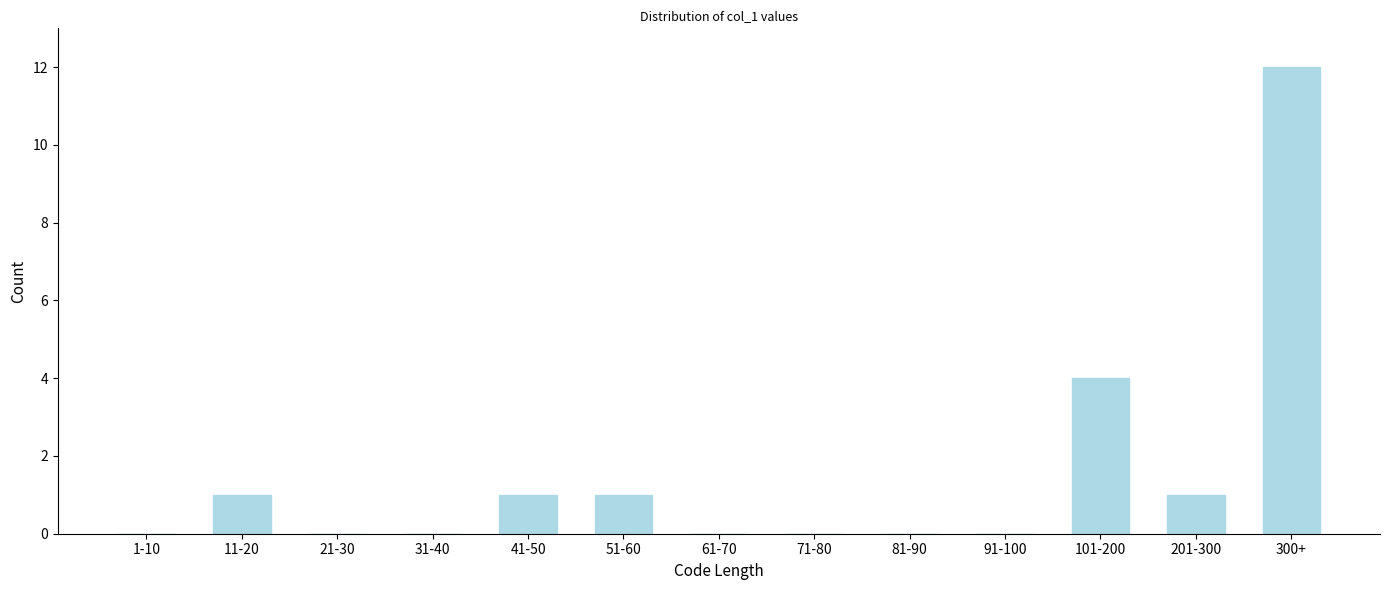

Reading left to right, extract all data points from this chart.

1-10=0	11-20=1	21-30=0	31-40=0	41-50=1	51-60=1	61-70=0	71-80=0	81-90=0	91-100=0	101-200=4	201-300=1	300+=12